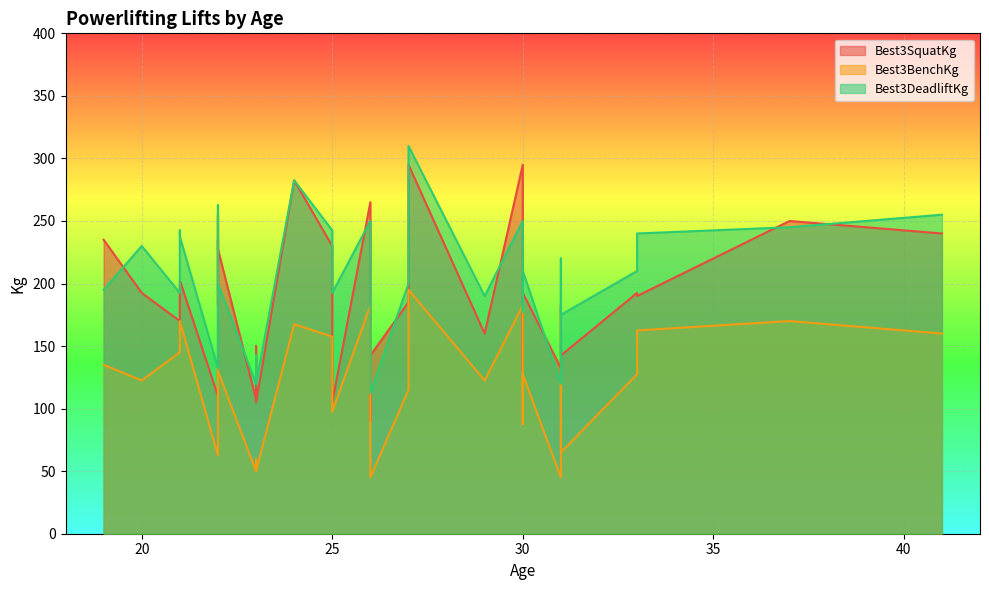

How many data points in Best3BenchKg are less than 127?

14